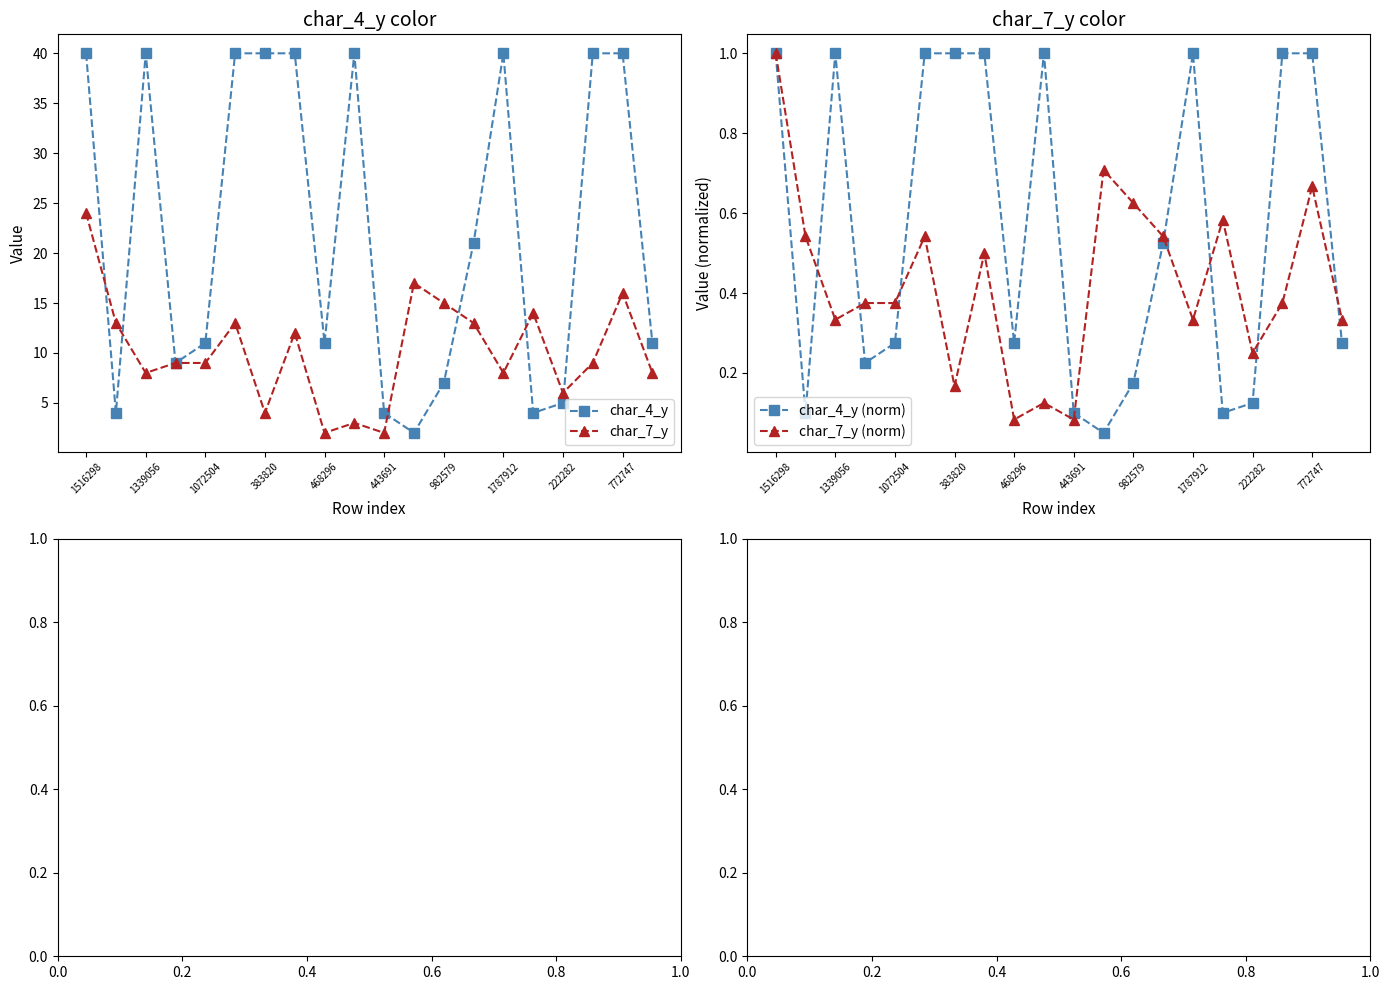

Reading left to right, what are all the values shown in this chart?

char_4_y: 40.0	4.0	40.0	9.0	11.0	40.0	40.0	40.0	11.0	40.0	4.0	2.0	7.0	21.0	40.0	4.0	5.0	40.0	40.0	11.0
char_7_y: 24.0	13.0	8.0	9.0	9.0	13.0	4.0	12.0	2.0	3.0	2.0	17.0	15.0	13.0	8.0	14.0	6.0	9.0	16.0	8.0
char_4_y (norm): 1.0	0.1	1.0	0.2	0.3	1.0	1.0	1.0	0.3	1.0	0.1	0.1	0.2	0.5	1.0	0.1	0.1	1.0	1.0	0.3
char_7_y (norm): 1.0	0.5	0.3	0.4	0.4	0.5	0.2	0.5	0.1	0.1	0.1	0.7	0.6	0.5	0.3	0.6	0.2	0.4	0.7	0.3